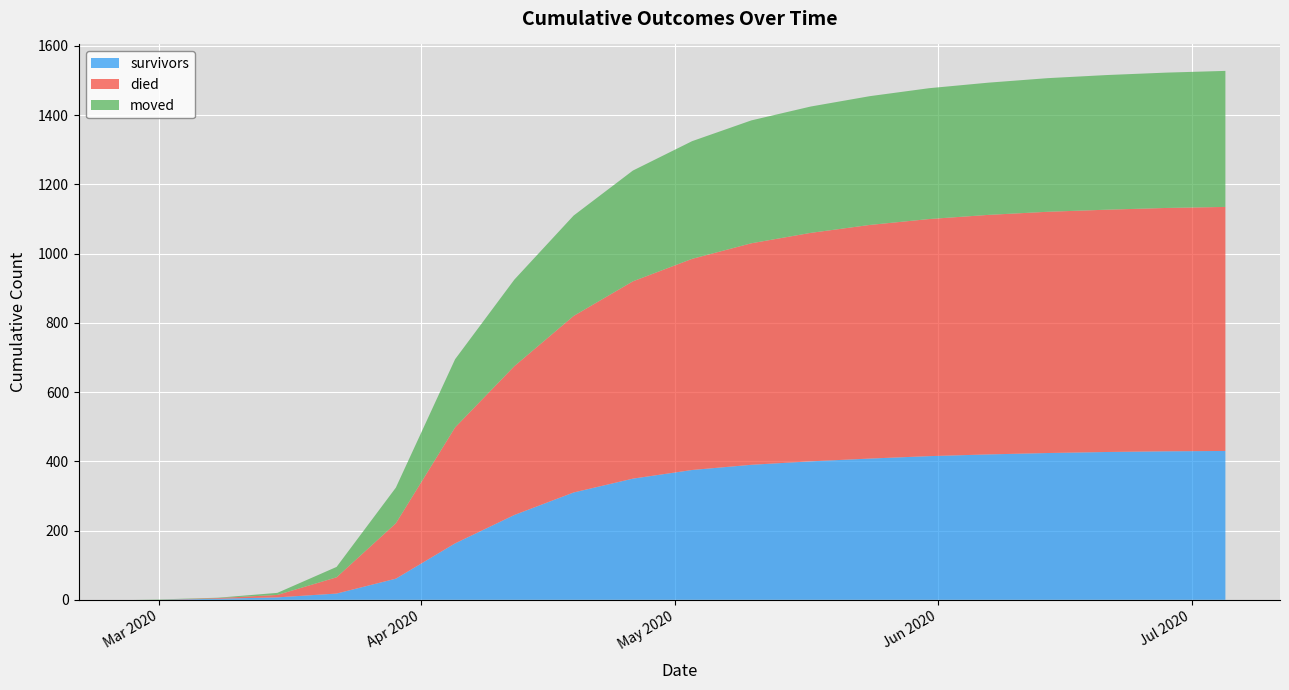

Reading right to left, what are all the values shown in this chart?

survivors: 430	429	427	424	420	415	408	400	390	375	350	310	245	163	61	18	7	3	0	0
died: 705	703	700	697	692	685	675	660	640	610	570	510	430	335	160	47	7	2	0	0
moved: 393	391	389	386	382	378	372	365	355	340	320	290	250	197	103	30	6	1	1	0